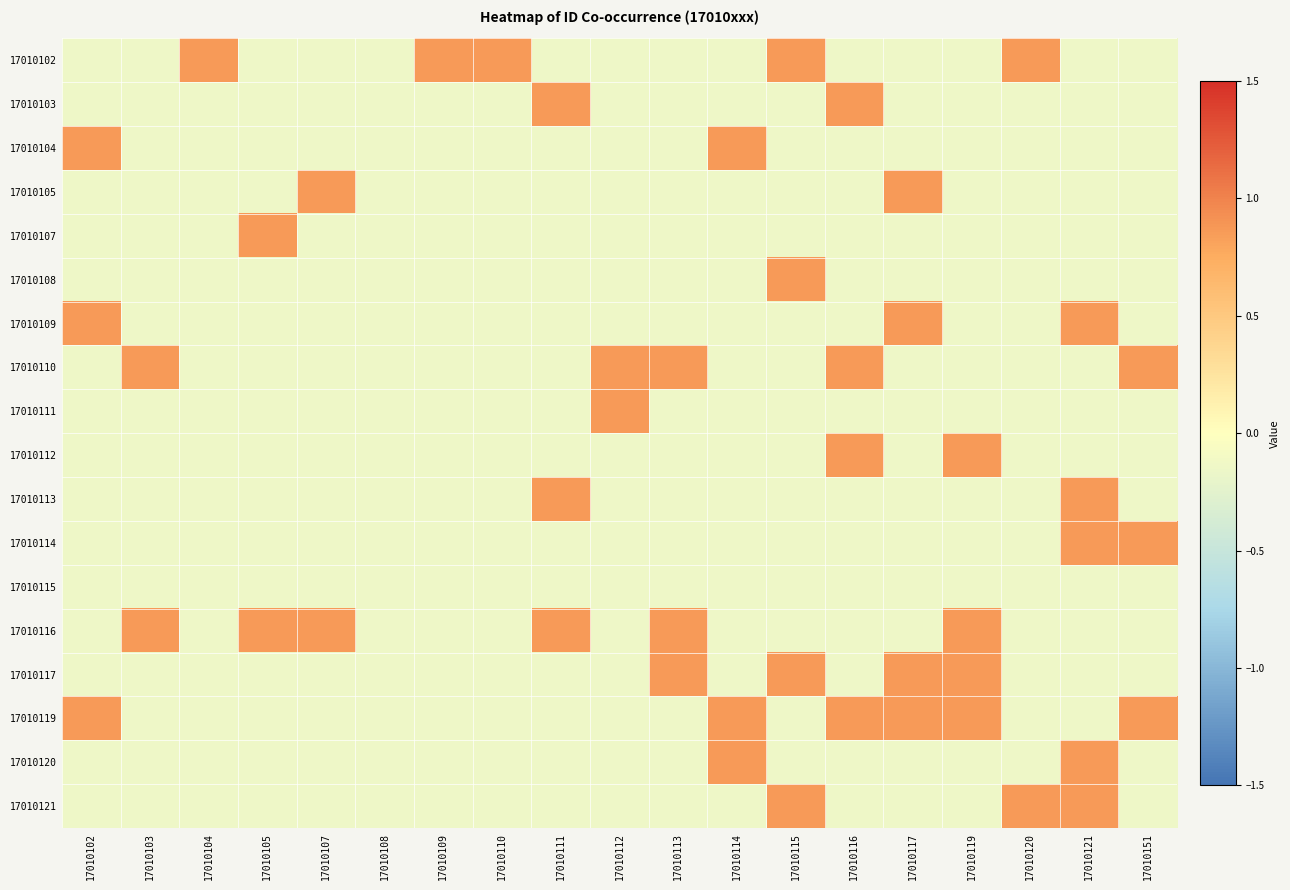

Reading right to left, list all the values displayed in this chart.

17010102: 17010151=-0.1	17010121=-0.1	17010120=0.9	17010119=-0.1	17010117=-0.1	17010116=-0.1	17010115=0.9	17010114=-0.1	17010113=-0.1	17010112=-0.1	17010111=-0.1	17010110=0.9	17010109=0.9	17010108=-0.1	17010107=-0.1	17010105=-0.1	17010104=0.9	17010103=-0.1	17010102=-0.1
17010103: 17010151=-0.1	17010121=-0.1	17010120=-0.1	17010119=-0.1	17010117=-0.1	17010116=0.9	17010115=-0.1	17010114=-0.1	17010113=-0.1	17010112=-0.1	17010111=0.9	17010110=-0.1	17010109=-0.1	17010108=-0.1	17010107=-0.1	17010105=-0.1	17010104=-0.1	17010103=-0.1	17010102=-0.1
17010104: 17010151=-0.1	17010121=-0.1	17010120=-0.1	17010119=-0.1	17010117=-0.1	17010116=-0.1	17010115=-0.1	17010114=0.9	17010113=-0.1	17010112=-0.1	17010111=-0.1	17010110=-0.1	17010109=-0.1	17010108=-0.1	17010107=-0.1	17010105=-0.1	17010104=-0.1	17010103=-0.1	17010102=0.9
17010105: 17010151=-0.1	17010121=-0.1	17010120=-0.1	17010119=-0.1	17010117=0.9	17010116=-0.1	17010115=-0.1	17010114=-0.1	17010113=-0.1	17010112=-0.1	17010111=-0.1	17010110=-0.1	17010109=-0.1	17010108=-0.1	17010107=0.9	17010105=-0.1	17010104=-0.1	17010103=-0.1	17010102=-0.1
17010107: 17010151=-0.1	17010121=-0.1	17010120=-0.1	17010119=-0.1	17010117=-0.1	17010116=-0.1	17010115=-0.1	17010114=-0.1	17010113=-0.1	17010112=-0.1	17010111=-0.1	17010110=-0.1	17010109=-0.1	17010108=-0.1	17010107=-0.1	17010105=0.9	17010104=-0.1	17010103=-0.1	17010102=-0.1
17010108: 17010151=-0.1	17010121=-0.1	17010120=-0.1	17010119=-0.1	17010117=-0.1	17010116=-0.1	17010115=0.9	17010114=-0.1	17010113=-0.1	17010112=-0.1	17010111=-0.1	17010110=-0.1	17010109=-0.1	17010108=-0.1	17010107=-0.1	17010105=-0.1	17010104=-0.1	17010103=-0.1	17010102=-0.1
17010109: 17010151=-0.1	17010121=0.9	17010120=-0.1	17010119=-0.1	17010117=0.9	17010116=-0.1	17010115=-0.1	17010114=-0.1	17010113=-0.1	17010112=-0.1	17010111=-0.1	17010110=-0.1	17010109=-0.1	17010108=-0.1	17010107=-0.1	17010105=-0.1	17010104=-0.1	17010103=-0.1	17010102=0.9
17010110: 17010151=0.9	17010121=-0.1	17010120=-0.1	17010119=-0.1	17010117=-0.1	17010116=0.9	17010115=-0.1	17010114=-0.1	17010113=0.9	17010112=0.9	17010111=-0.1	17010110=-0.1	17010109=-0.1	17010108=-0.1	17010107=-0.1	17010105=-0.1	17010104=-0.1	17010103=0.9	17010102=-0.1
17010111: 17010151=-0.1	17010121=-0.1	17010120=-0.1	17010119=-0.1	17010117=-0.1	17010116=-0.1	17010115=-0.1	17010114=-0.1	17010113=-0.1	17010112=0.9	17010111=-0.1	17010110=-0.1	17010109=-0.1	17010108=-0.1	17010107=-0.1	17010105=-0.1	17010104=-0.1	17010103=-0.1	17010102=-0.1
17010112: 17010151=-0.1	17010121=-0.1	17010120=-0.1	17010119=0.9	17010117=-0.1	17010116=0.9	17010115=-0.1	17010114=-0.1	17010113=-0.1	17010112=-0.1	17010111=-0.1	17010110=-0.1	17010109=-0.1	17010108=-0.1	17010107=-0.1	17010105=-0.1	17010104=-0.1	17010103=-0.1	17010102=-0.1
17010113: 17010151=-0.1	17010121=0.9	17010120=-0.1	17010119=-0.1	17010117=-0.1	17010116=-0.1	17010115=-0.1	17010114=-0.1	17010113=-0.1	17010112=-0.1	17010111=0.9	17010110=-0.1	17010109=-0.1	17010108=-0.1	17010107=-0.1	17010105=-0.1	17010104=-0.1	17010103=-0.1	17010102=-0.1
17010114: 17010151=0.9	17010121=0.9	17010120=-0.1	17010119=-0.1	17010117=-0.1	17010116=-0.1	17010115=-0.1	17010114=-0.1	17010113=-0.1	17010112=-0.1	17010111=-0.1	17010110=-0.1	17010109=-0.1	17010108=-0.1	17010107=-0.1	17010105=-0.1	17010104=-0.1	17010103=-0.1	17010102=-0.1
17010115: 17010151=-0.1	17010121=-0.1	17010120=-0.1	17010119=-0.1	17010117=-0.1	17010116=-0.1	17010115=-0.1	17010114=-0.1	17010113=-0.1	17010112=-0.1	17010111=-0.1	17010110=-0.1	17010109=-0.1	17010108=-0.1	17010107=-0.1	17010105=-0.1	17010104=-0.1	17010103=-0.1	17010102=-0.1
17010116: 17010151=-0.1	17010121=-0.1	17010120=-0.1	17010119=0.9	17010117=-0.1	17010116=-0.1	17010115=-0.1	17010114=-0.1	17010113=0.9	17010112=-0.1	17010111=0.9	17010110=-0.1	17010109=-0.1	17010108=-0.1	17010107=0.9	17010105=0.9	17010104=-0.1	17010103=0.9	17010102=-0.1
17010117: 17010151=-0.1	17010121=-0.1	17010120=-0.1	17010119=0.9	17010117=0.9	17010116=-0.1	17010115=0.9	17010114=-0.1	17010113=0.9	17010112=-0.1	17010111=-0.1	17010110=-0.1	17010109=-0.1	17010108=-0.1	17010107=-0.1	17010105=-0.1	17010104=-0.1	17010103=-0.1	17010102=-0.1
17010119: 17010151=0.9	17010121=-0.1	17010120=-0.1	17010119=0.9	17010117=0.9	17010116=0.9	17010115=-0.1	17010114=0.9	17010113=-0.1	17010112=-0.1	17010111=-0.1	17010110=-0.1	17010109=-0.1	17010108=-0.1	17010107=-0.1	17010105=-0.1	17010104=-0.1	17010103=-0.1	17010102=0.9
17010120: 17010151=-0.1	17010121=0.9	17010120=-0.1	17010119=-0.1	17010117=-0.1	17010116=-0.1	17010115=-0.1	17010114=0.9	17010113=-0.1	17010112=-0.1	17010111=-0.1	17010110=-0.1	17010109=-0.1	17010108=-0.1	17010107=-0.1	17010105=-0.1	17010104=-0.1	17010103=-0.1	17010102=-0.1
17010121: 17010151=-0.1	17010121=0.9	17010120=0.9	17010119=-0.1	17010117=-0.1	17010116=-0.1	17010115=0.9	17010114=-0.1	17010113=-0.1	17010112=-0.1	17010111=-0.1	17010110=-0.1	17010109=-0.1	17010108=-0.1	17010107=-0.1	17010105=-0.1	17010104=-0.1	17010103=-0.1	17010102=-0.1